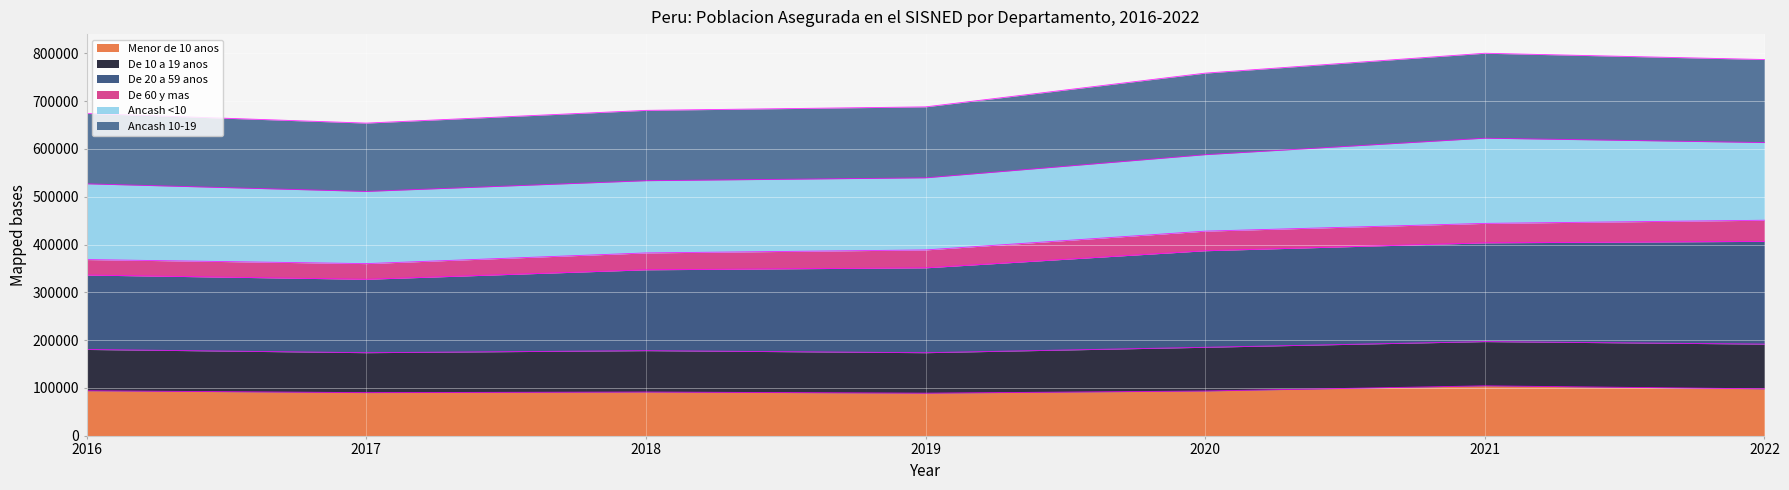

What is the difference between the highest and lowest values at 2022?

688648